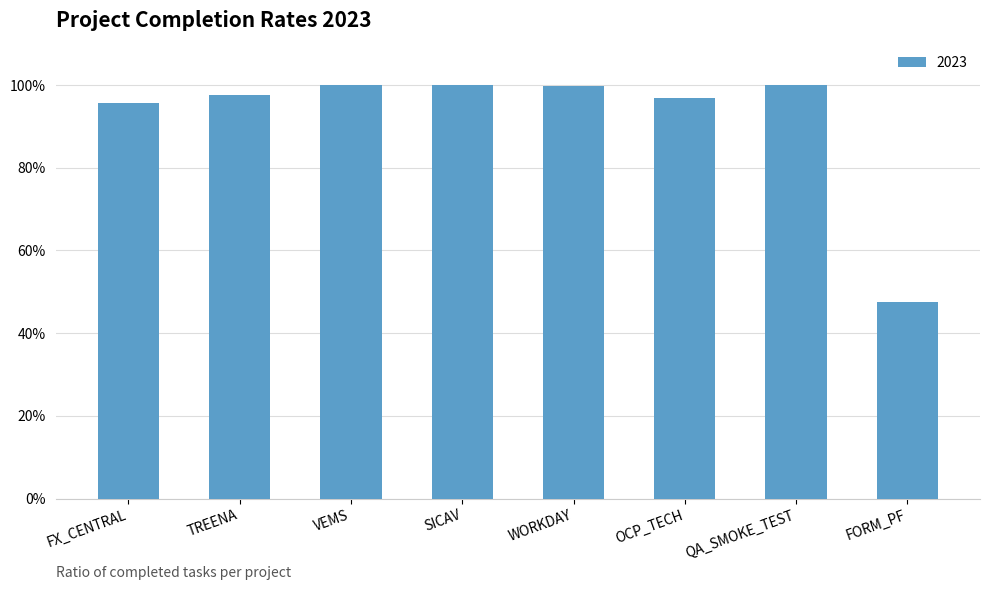

Read the value at WORKDAY.

1.0